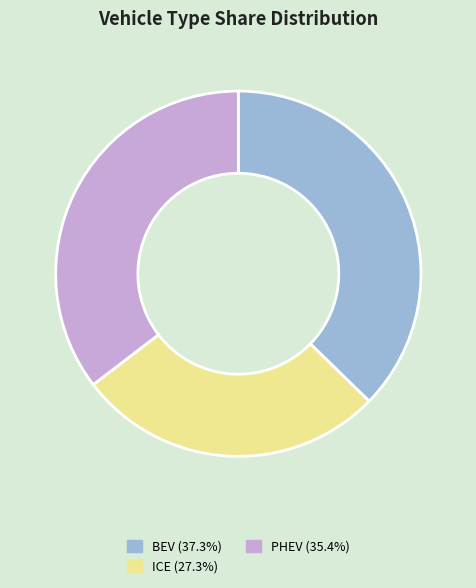

Is the sum of BEV (37.3%) and PHEV (35.4%) greater than half?

Yes